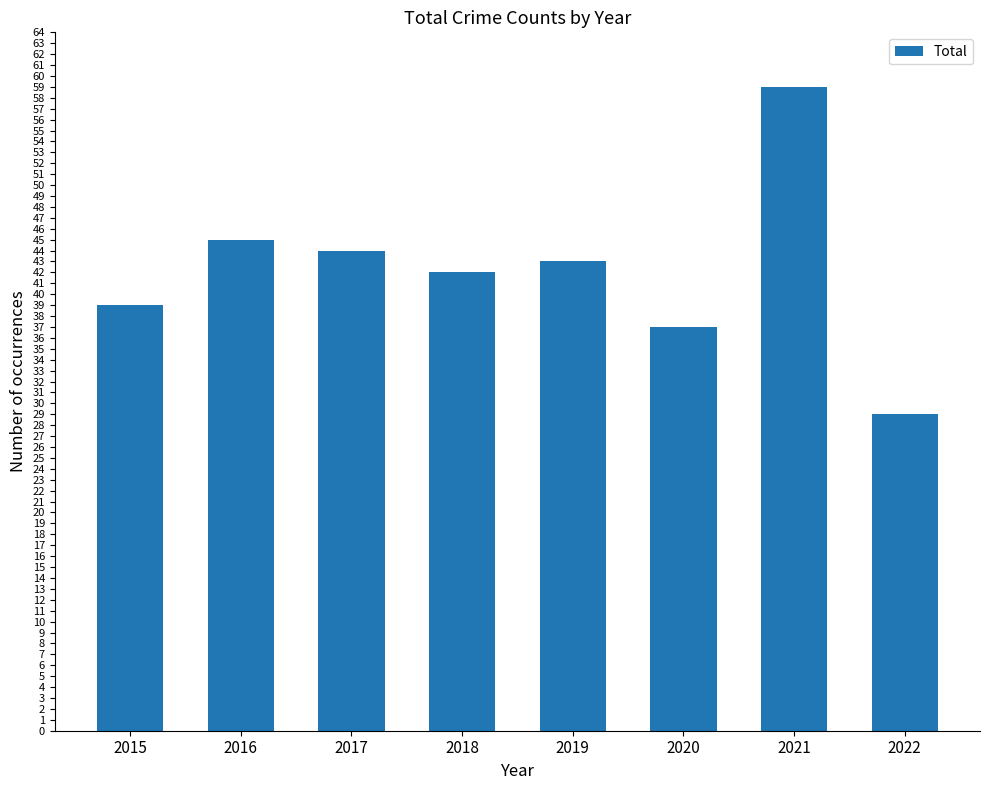

What value does the data have at 2016, to the nearest 5?

45